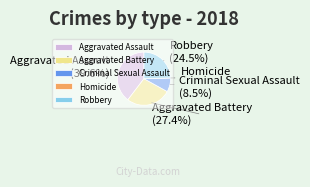

Is there a majority slice in this chart?

No